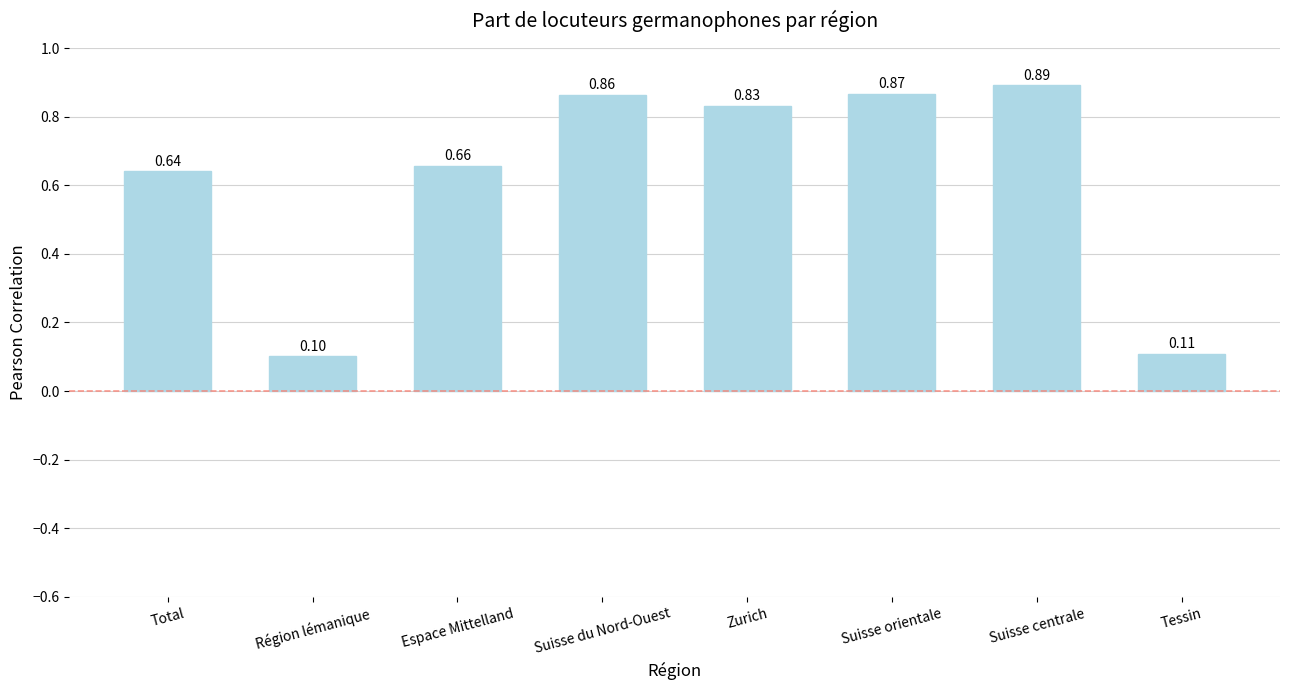

What is the sum of all values?

5.0